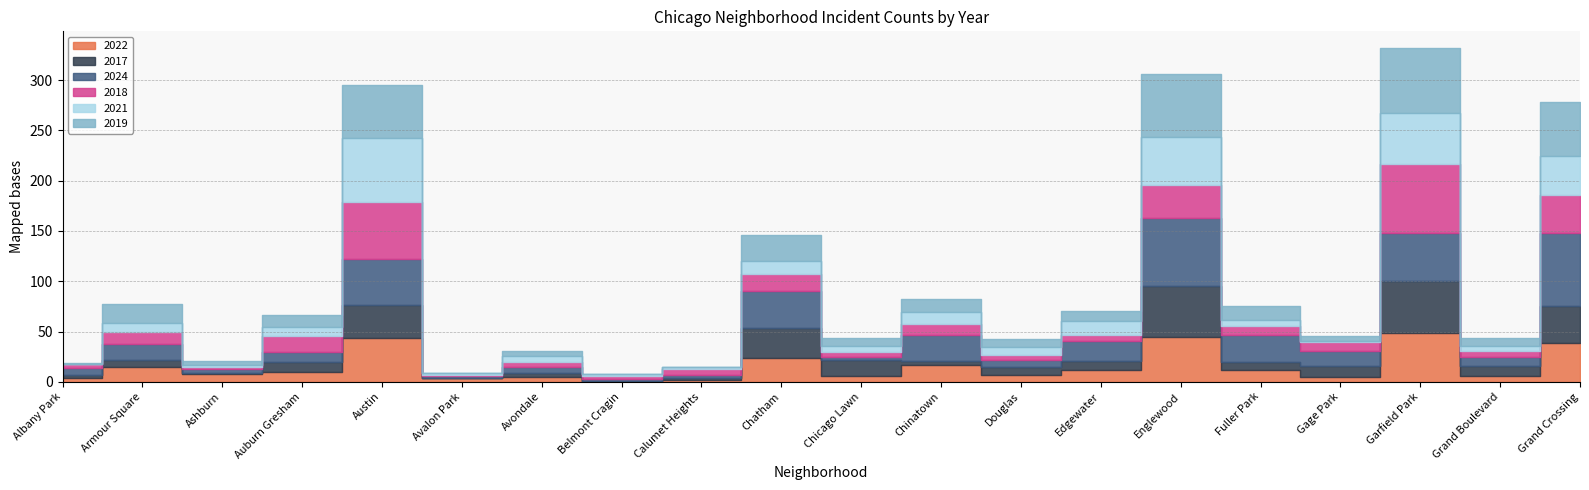

What is the average value of the 2019 series?

18